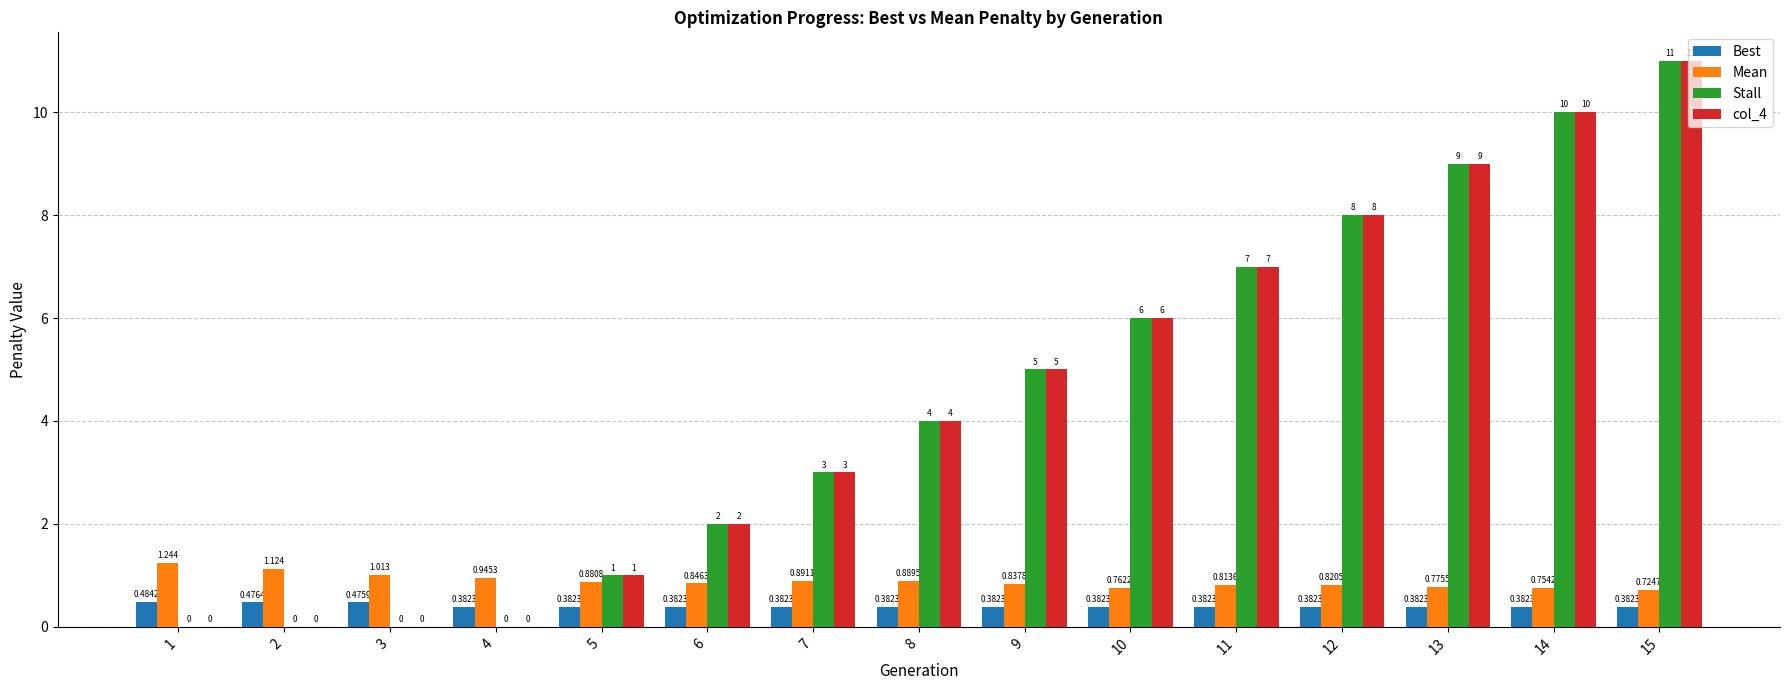

Is the value of col_4 at 6 greater than the value of Best at 7?

Yes